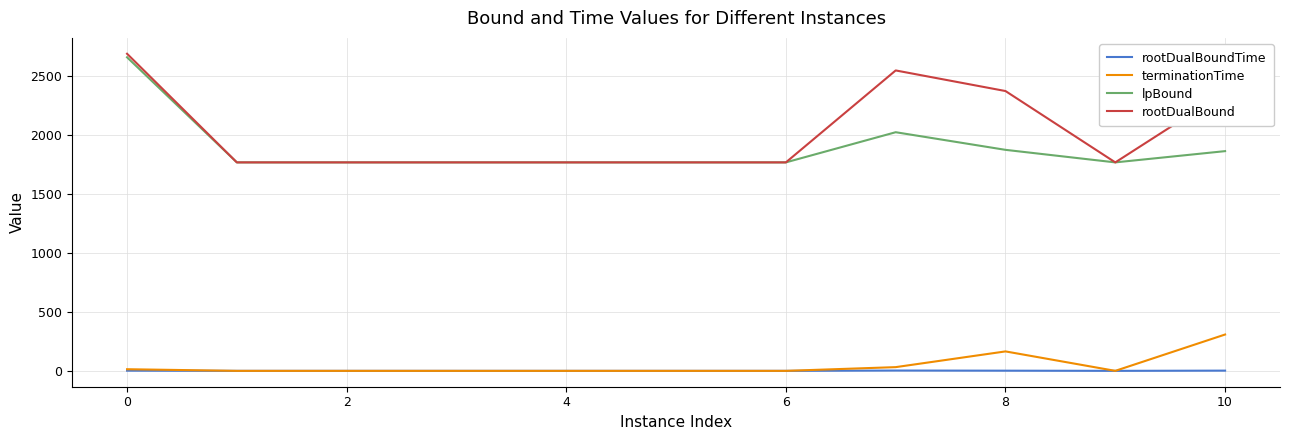

What is the maximum value for lpBound?

2654.7